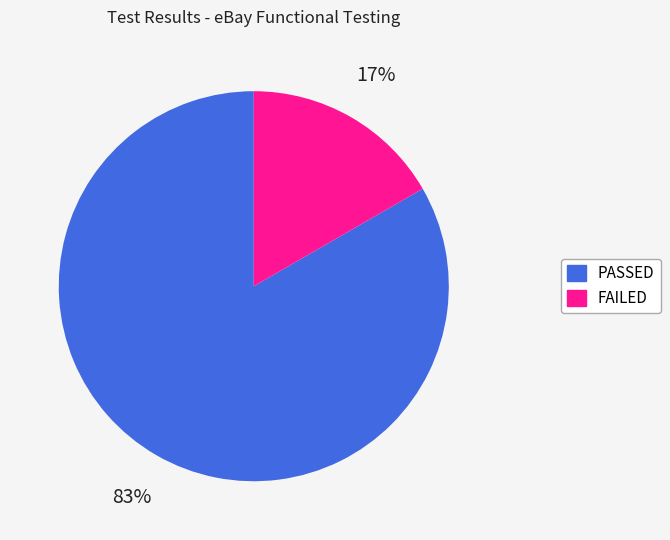

Do FAILED and PASSED together represent more than half of the pie?

Yes